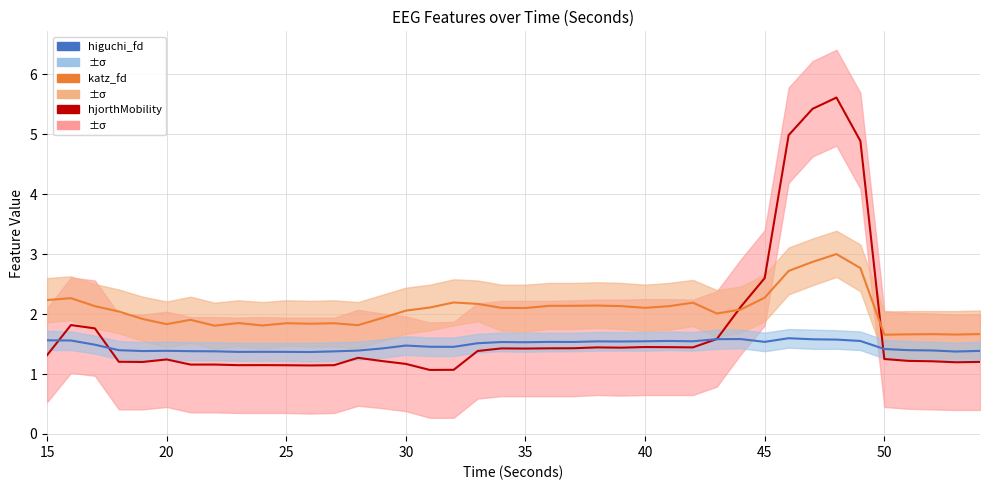

What is the value of the higuchi_fd point at the 24th from the left?

1.5